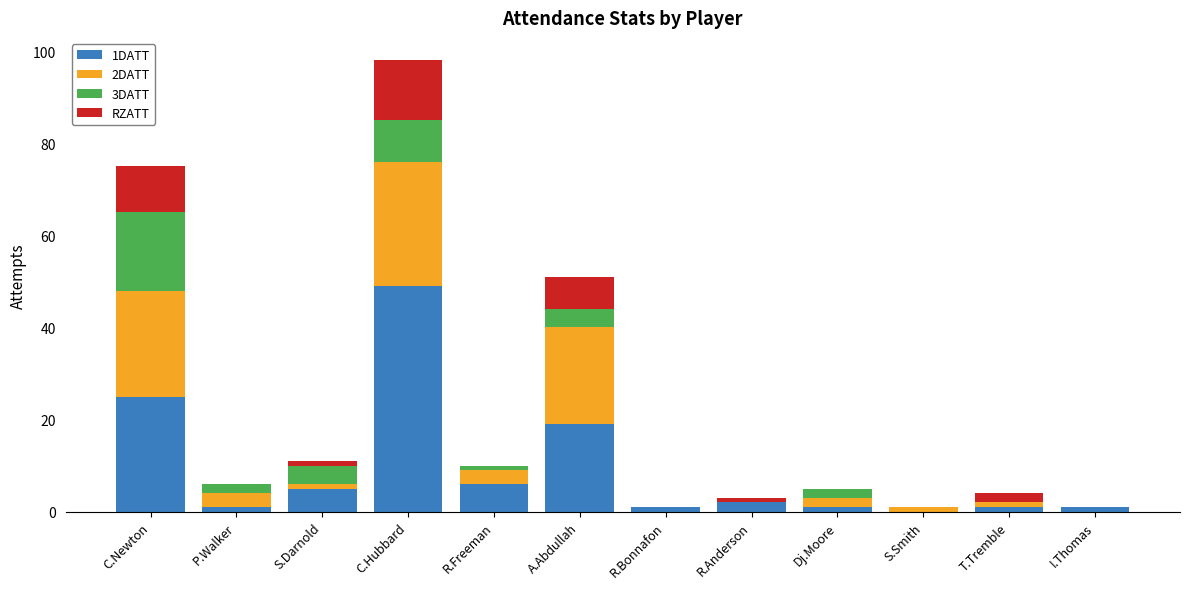

At which category is the sum across all series the highest?

C.Hubbard